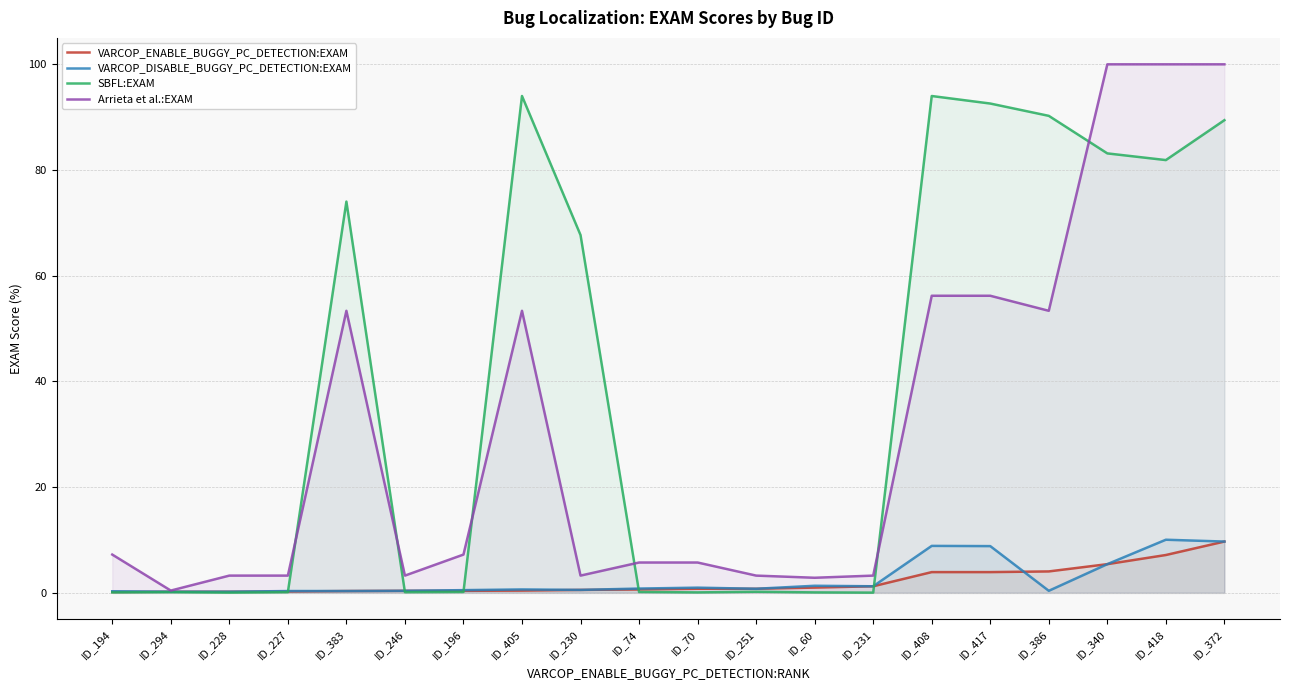

Which series has the largest total across all categories?

SBFL:EXAM